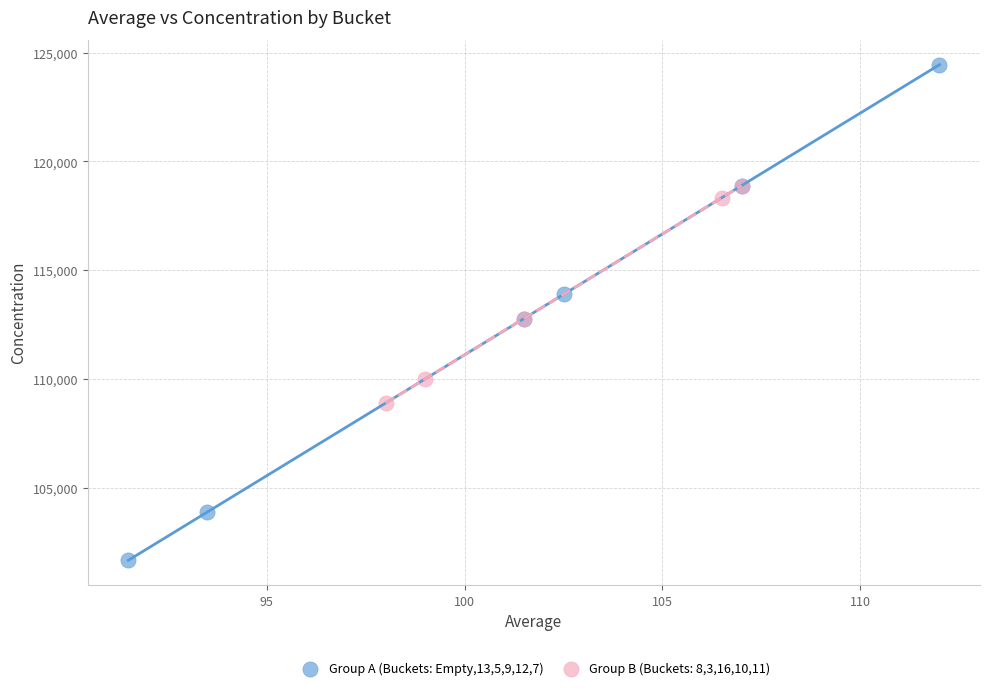

Which series contains the highest Y value?

Group A (Buckets: Empty,13,5,9,12,7)